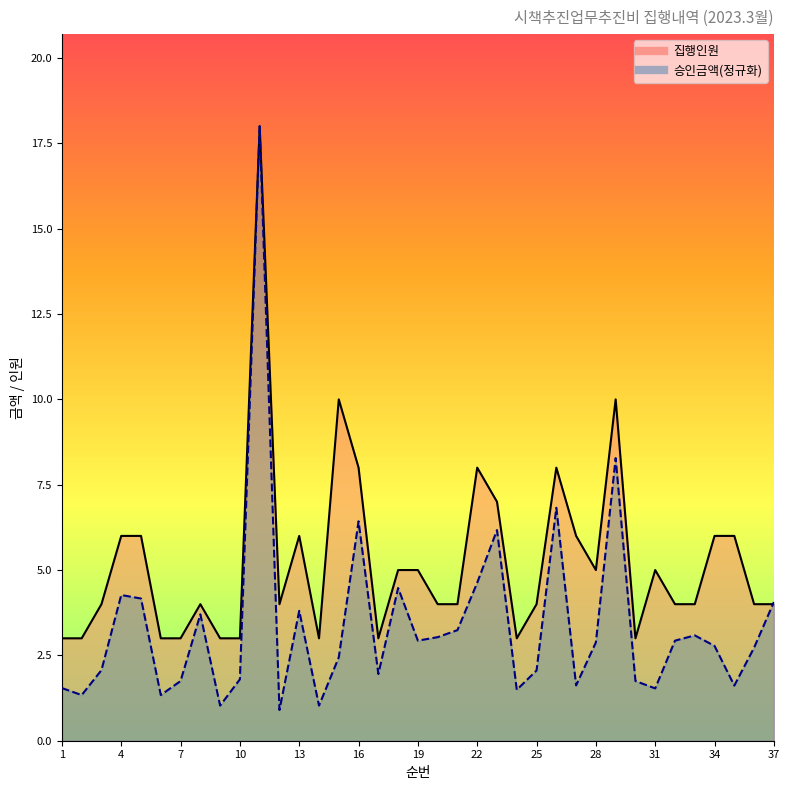

What are all the series names shown in the legend?

집행인원, 승인금액